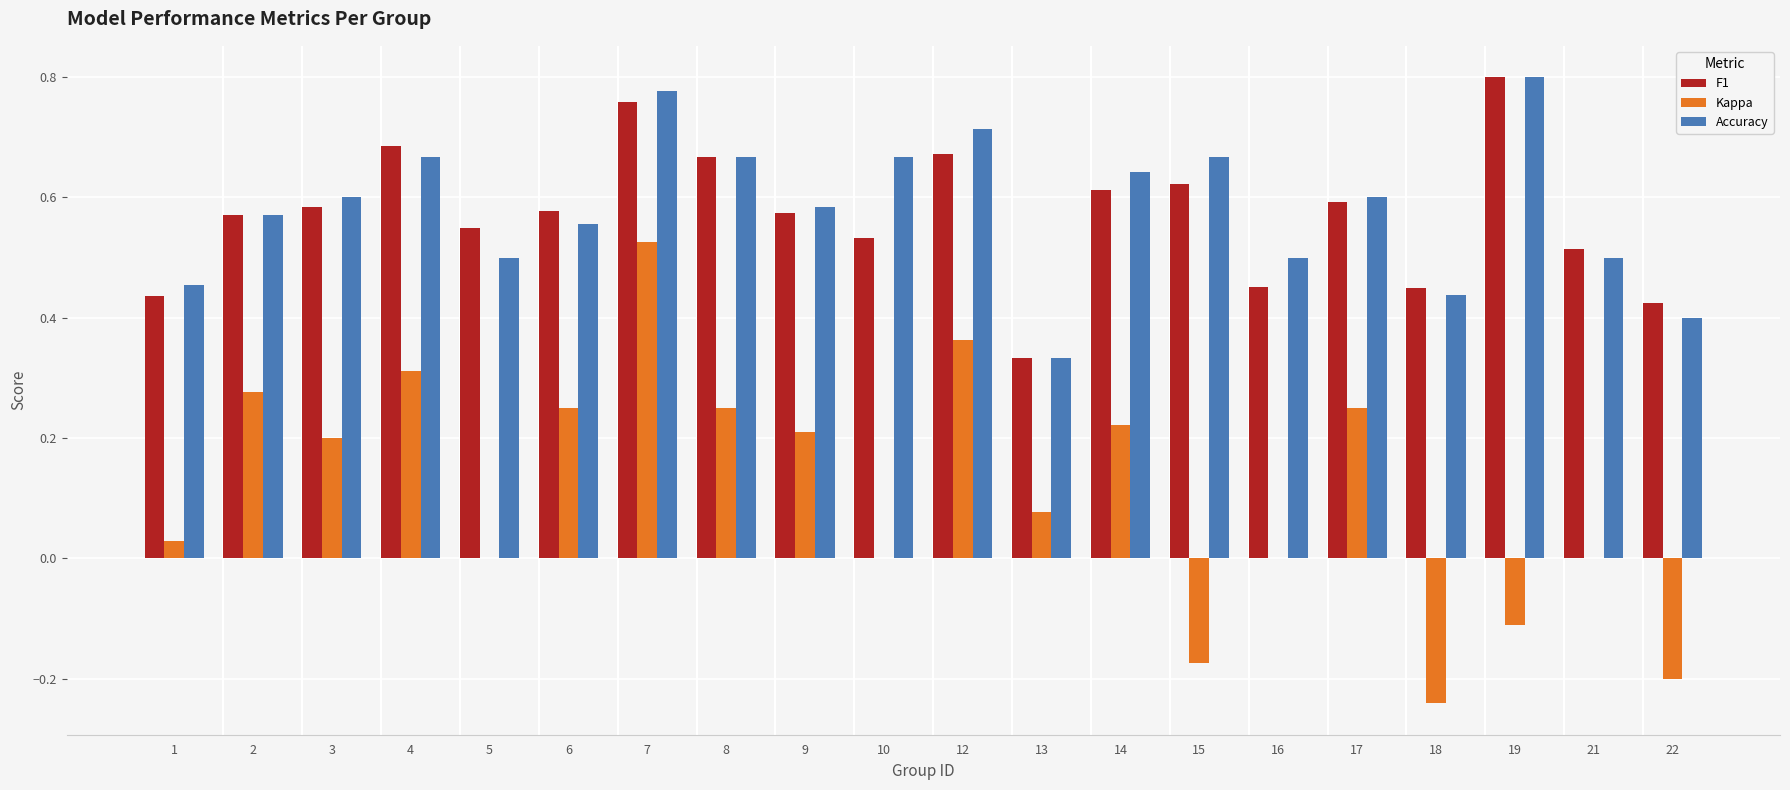

Where is Accuracy nearest to the value 0?

13